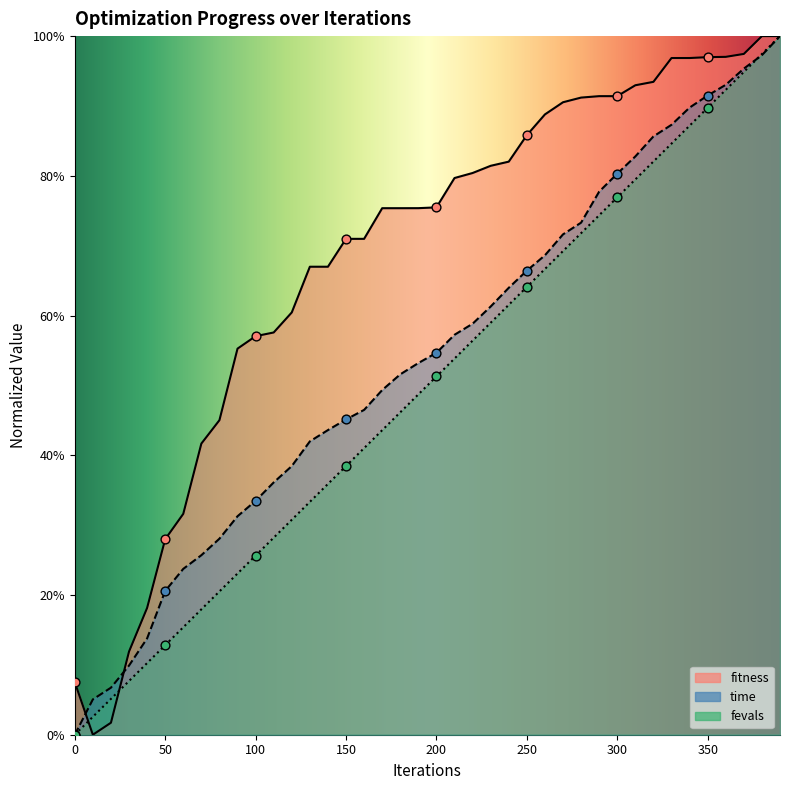

Which series reaches the maximum Y coordinate?

fitness